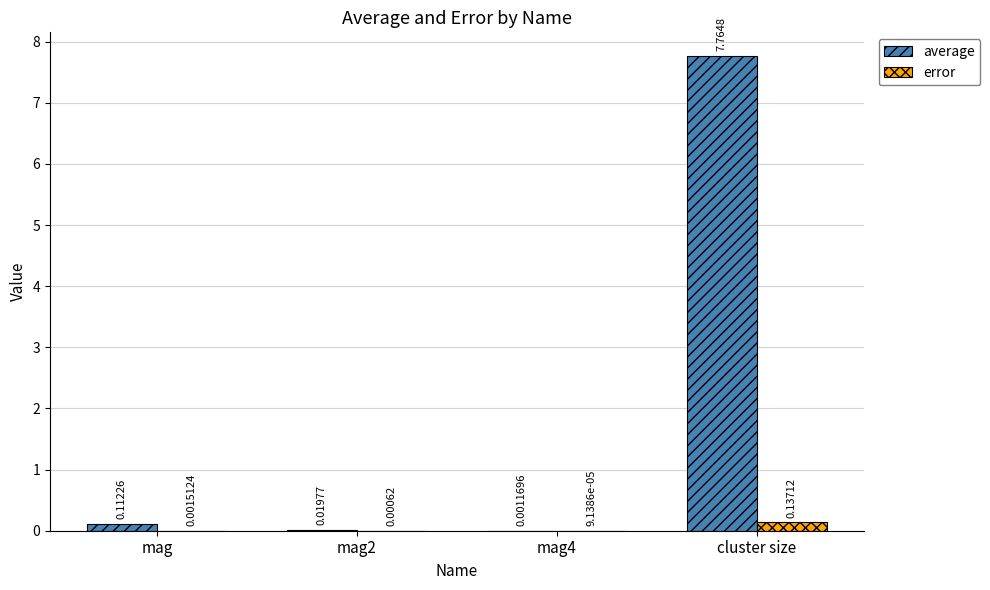

At which category is the sum across all series the highest?

cluster size